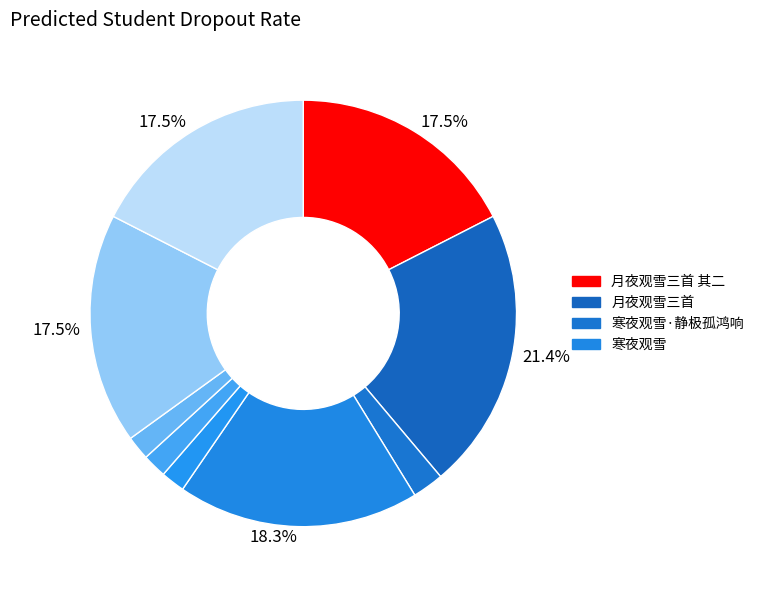

How many slices are in this pie chart?

9